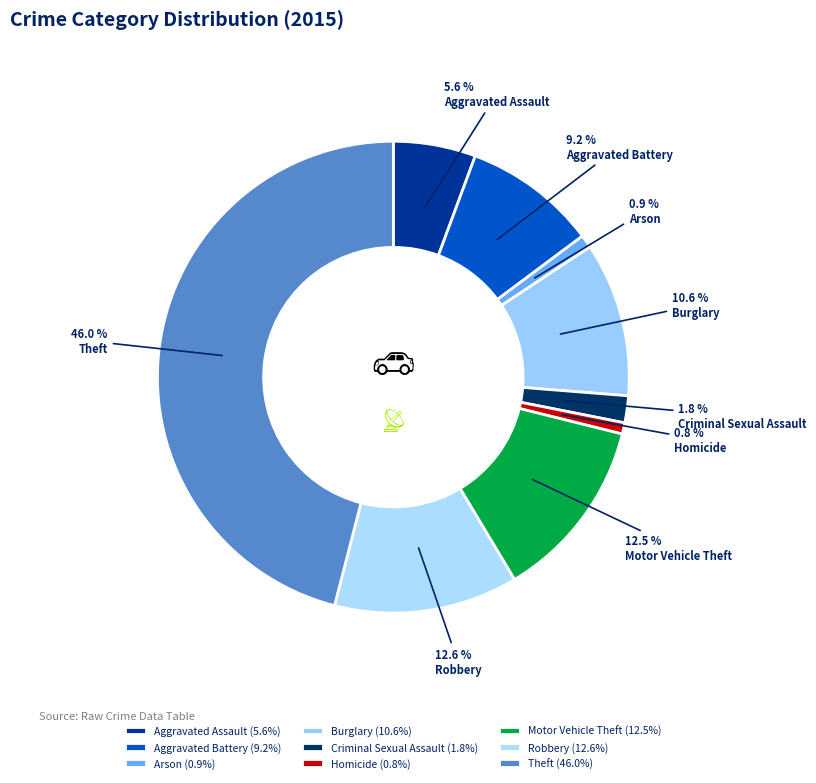

What portion of the pie excludes Motor Vehicle Theft?

87.5%